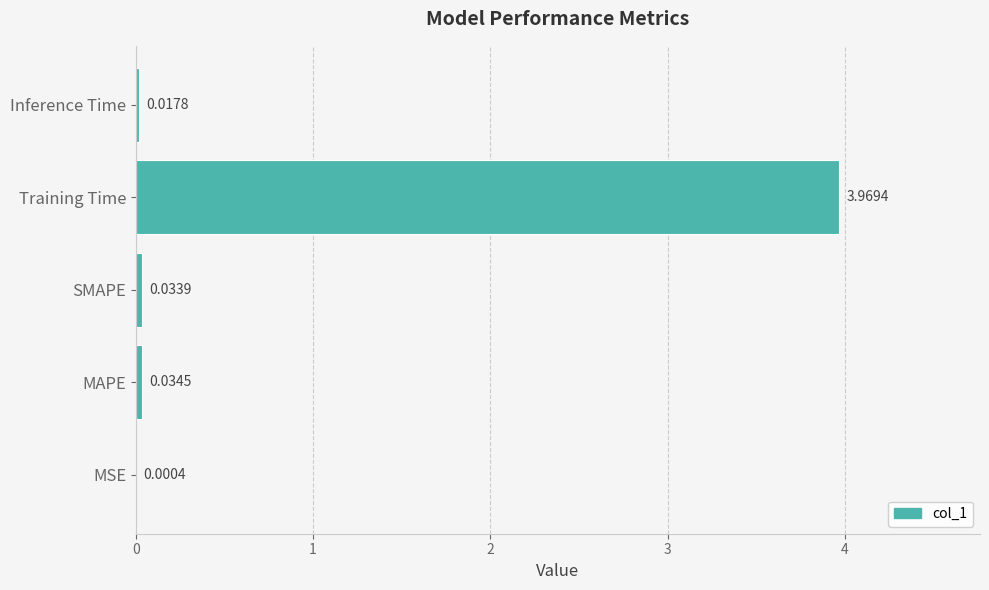

Where is the data nearest to the value 1?

MAPE